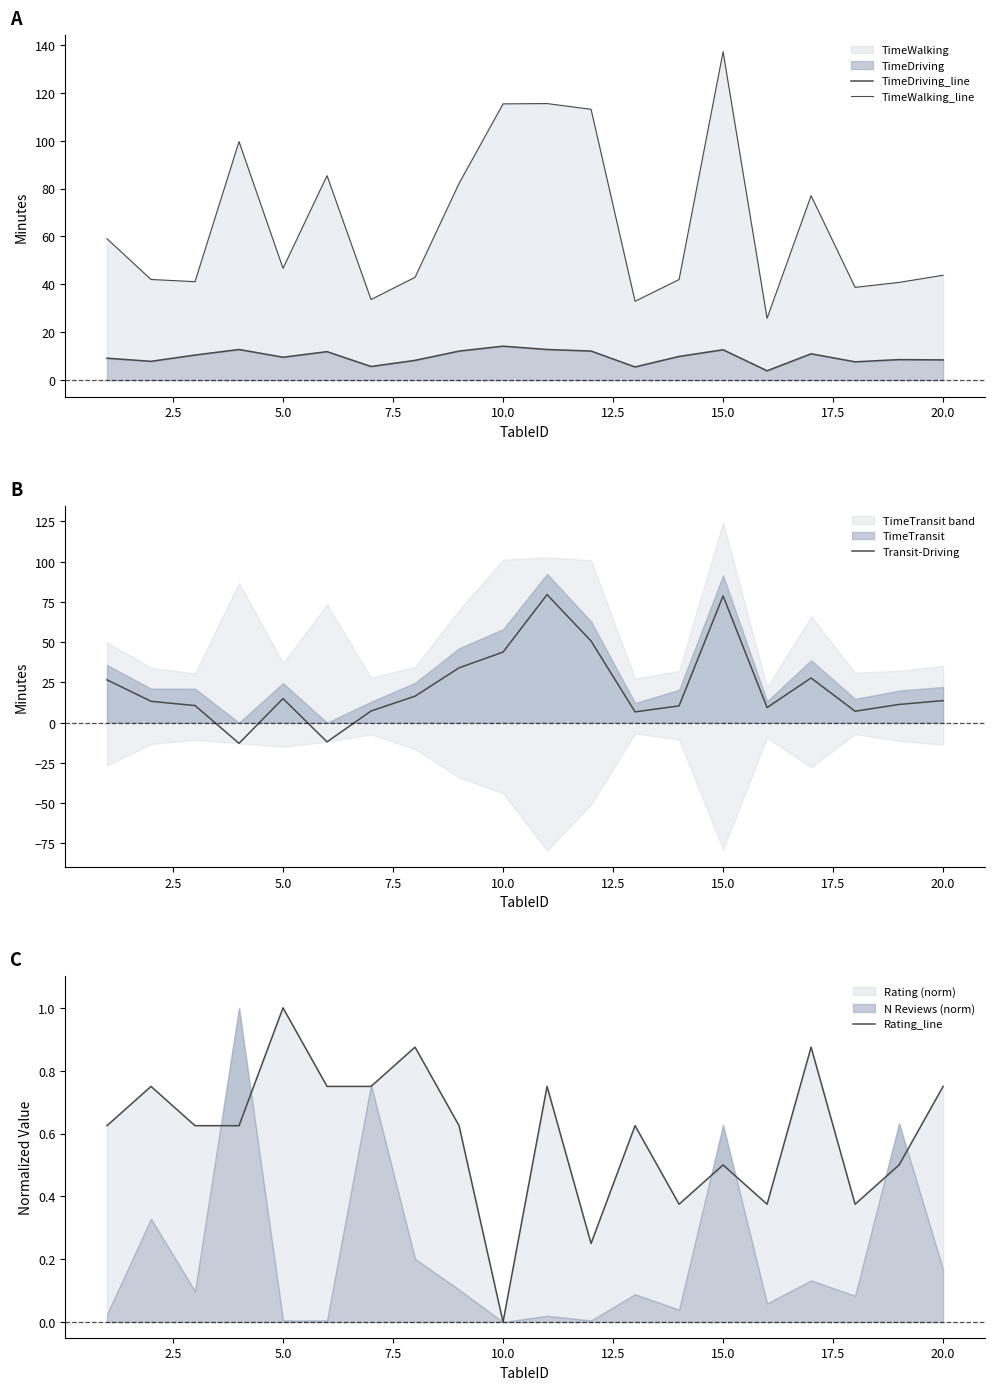

The Transit-Driving series shows 78.7 at 15.0. True or false?

True